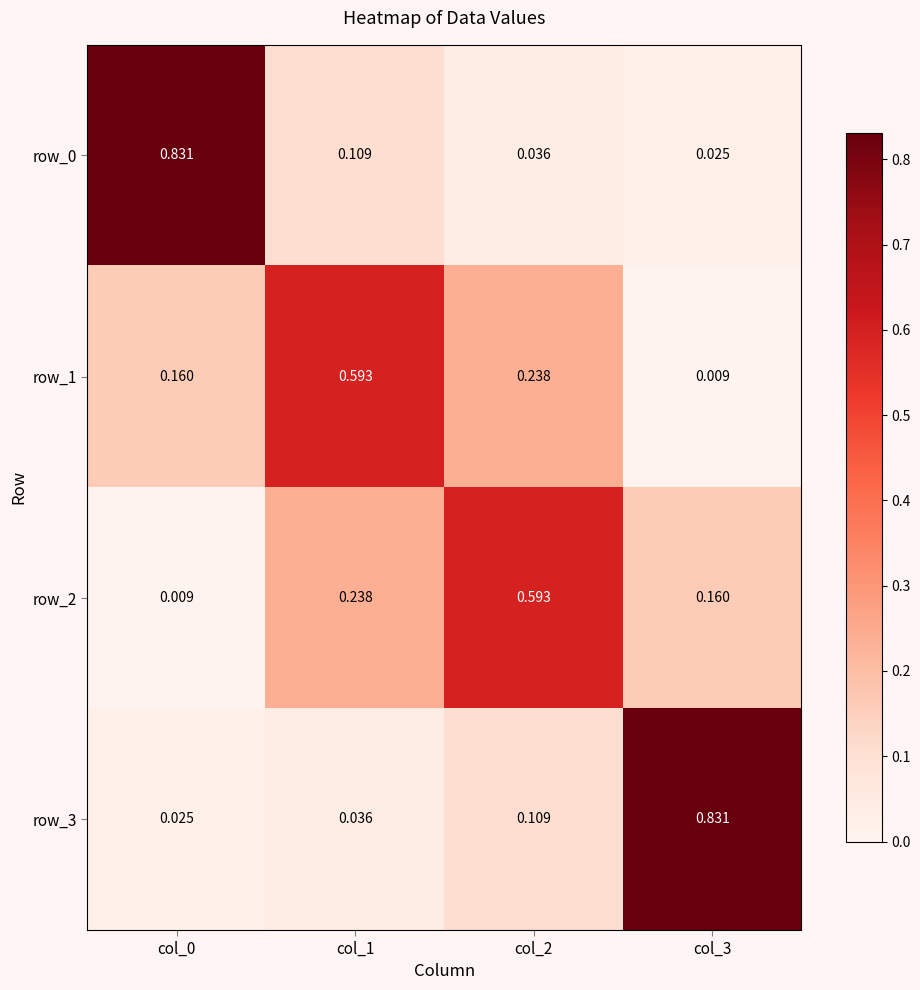

The row_1 series shows 0.2 at col_2. True or false?

True